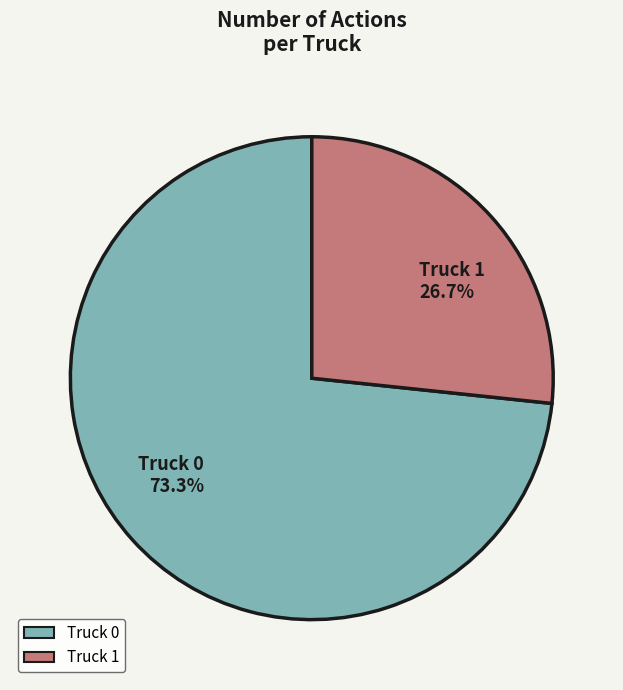

Between Truck 1 and Truck 0, which is larger?

Truck 0